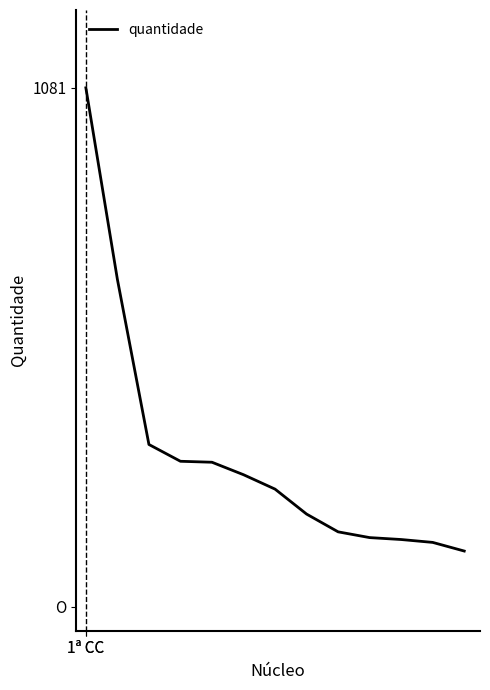

Is this an area chart (filled region under the line)?

No